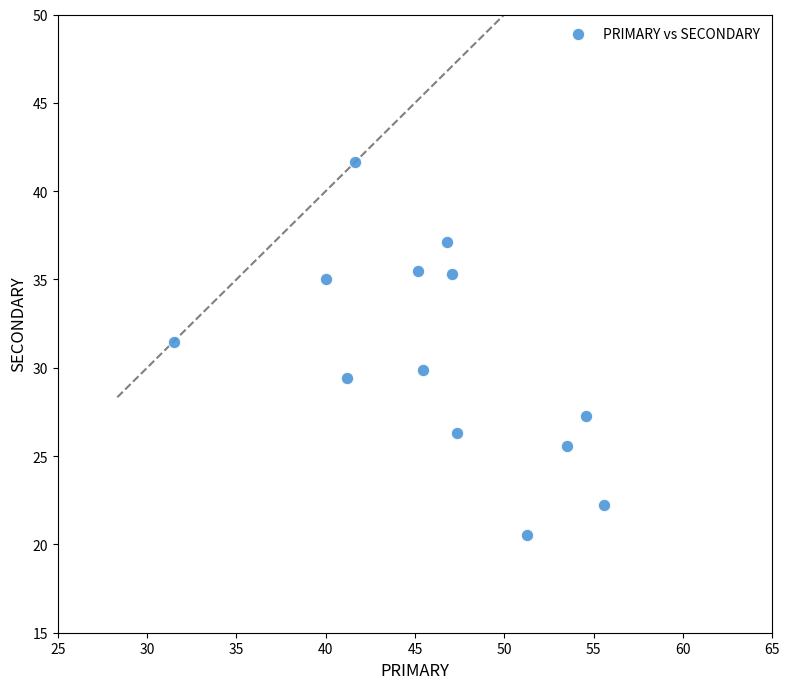

What is the range of Y values (max minus min)?

21.2